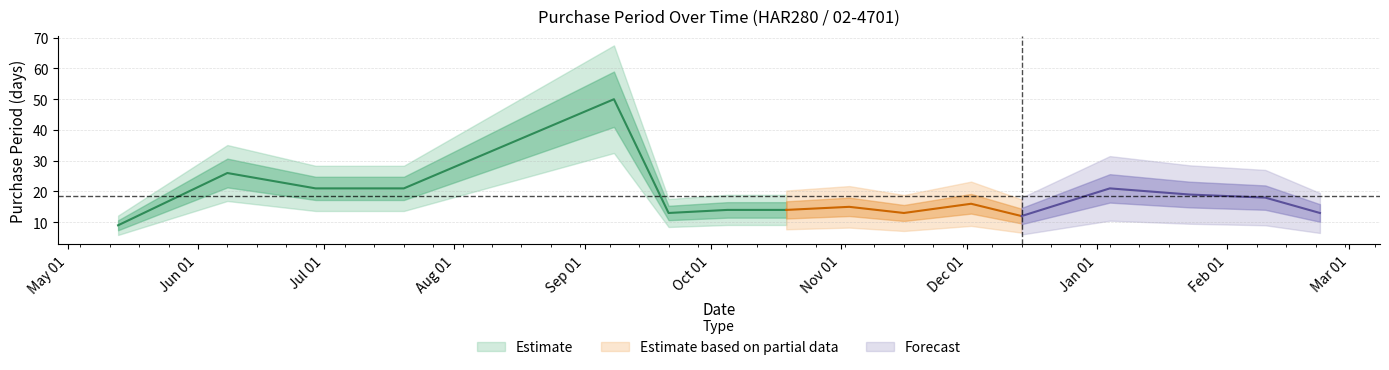

True or false: the data shows 14 at 2015-10-19.

True